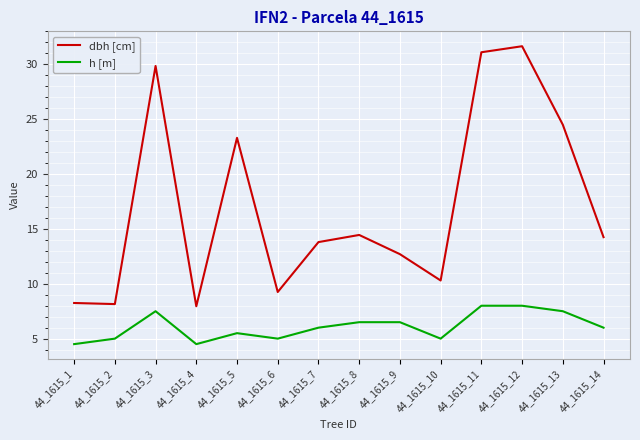

True or false: h [m] has a value of 11.0 at 44_1615_12.

False